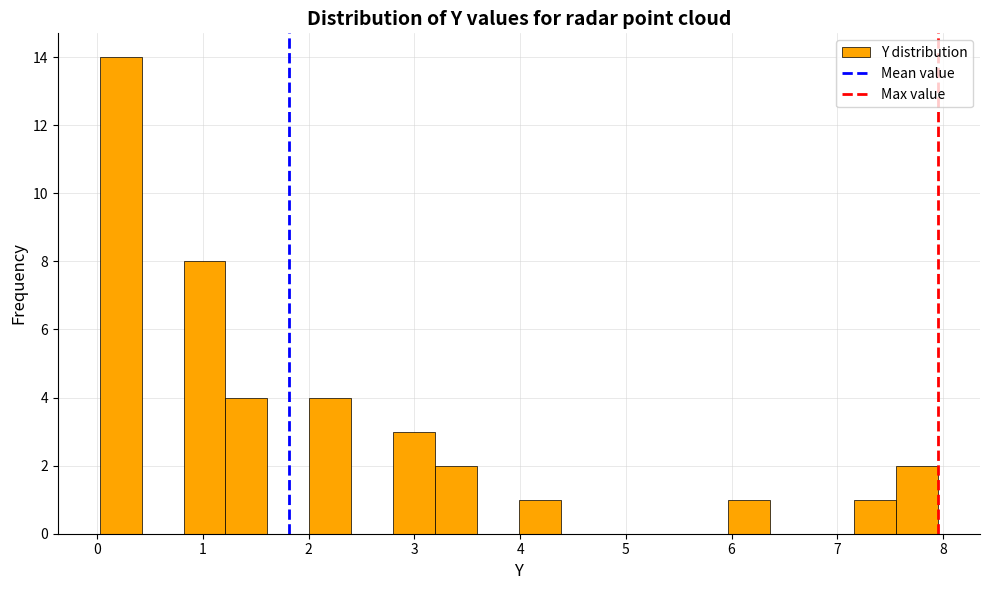

Read against the x-axis, roughly where is the centre of the tallest bar?

0.2